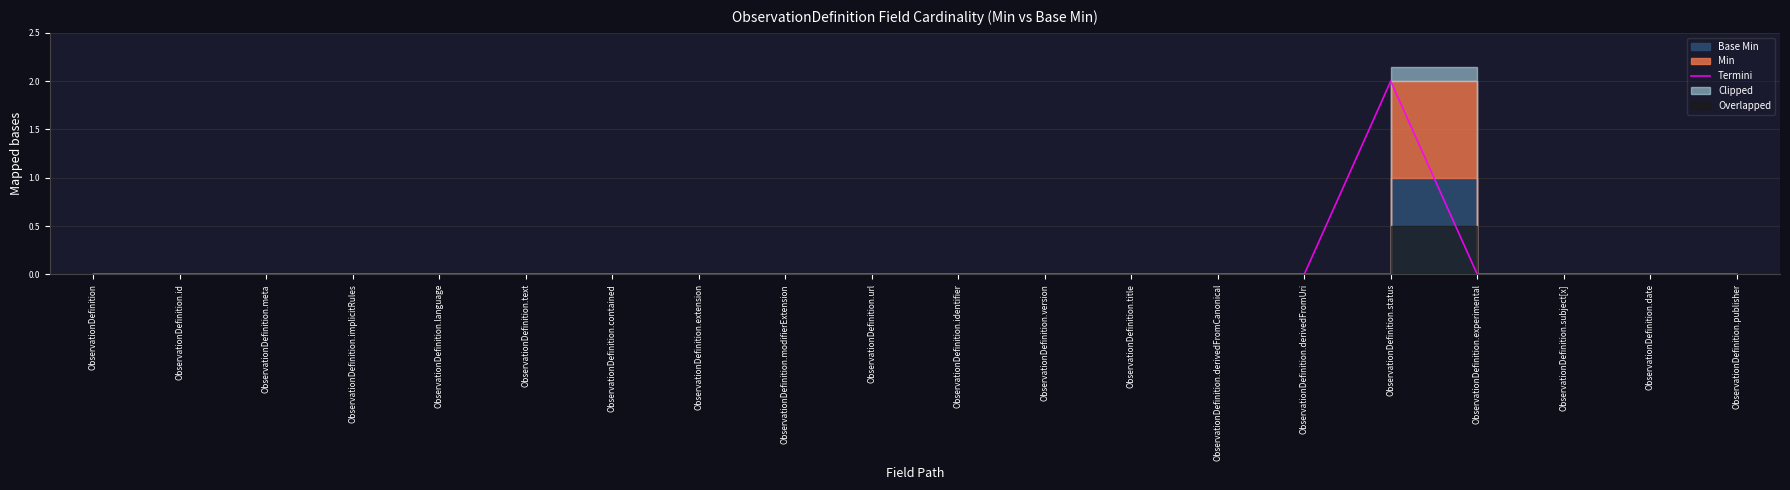

Where is the first local maximum?

ObservationDefinition.status